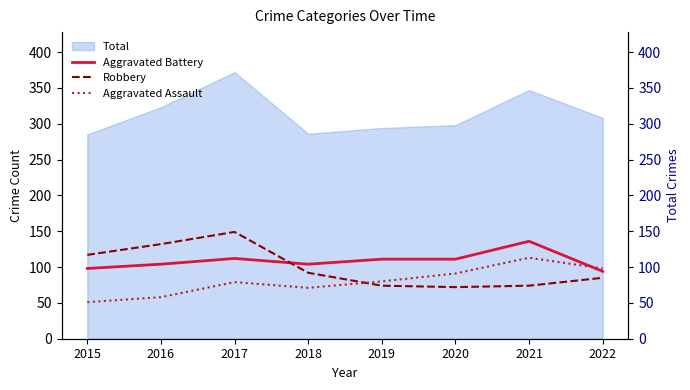

How many data points in Robbery are above 92?

3